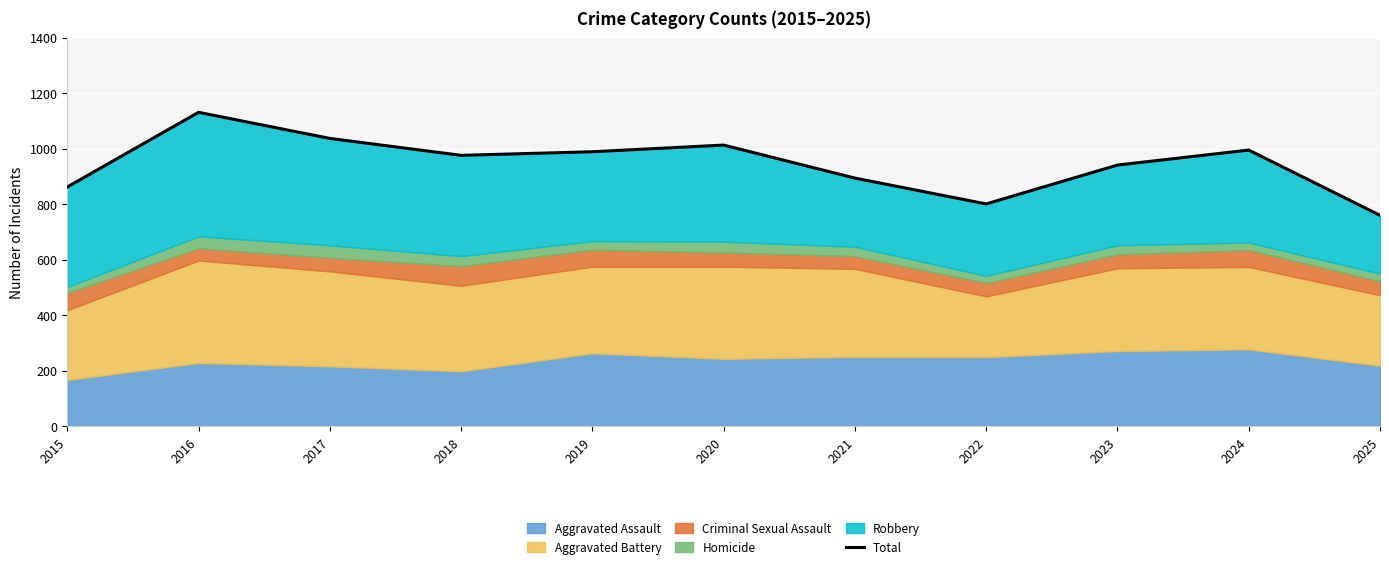

Read the value at 2015, to the nearest 50.

850